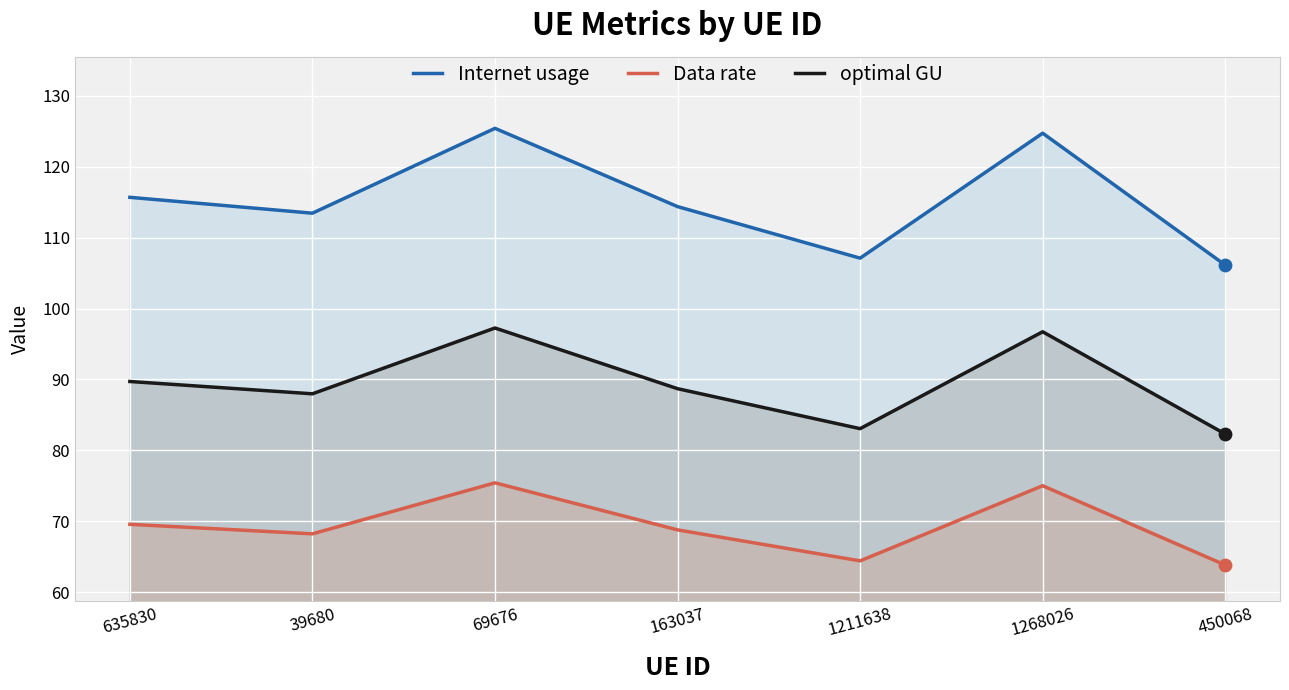

What are all the series names shown in the legend?

Internet usage, Data rate, optimal GU